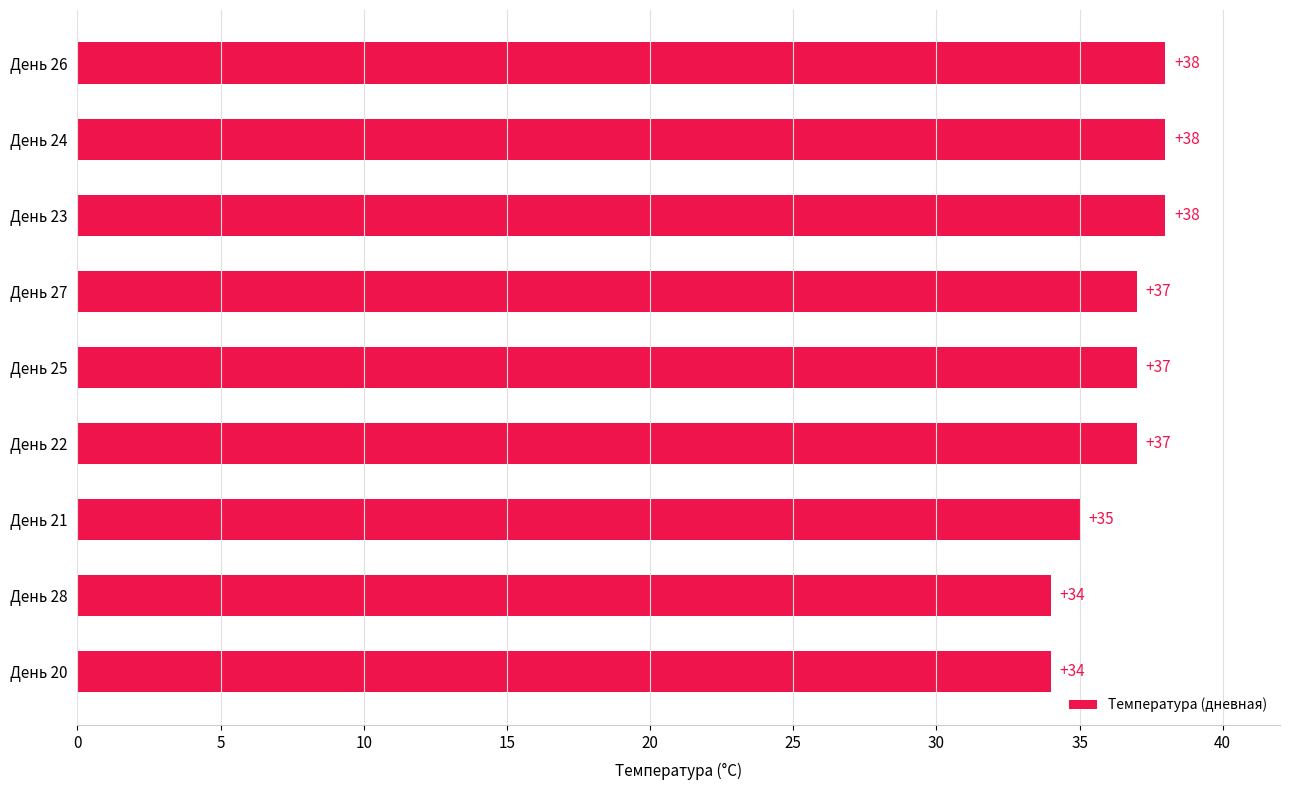

Are the bars horizontal?

Yes